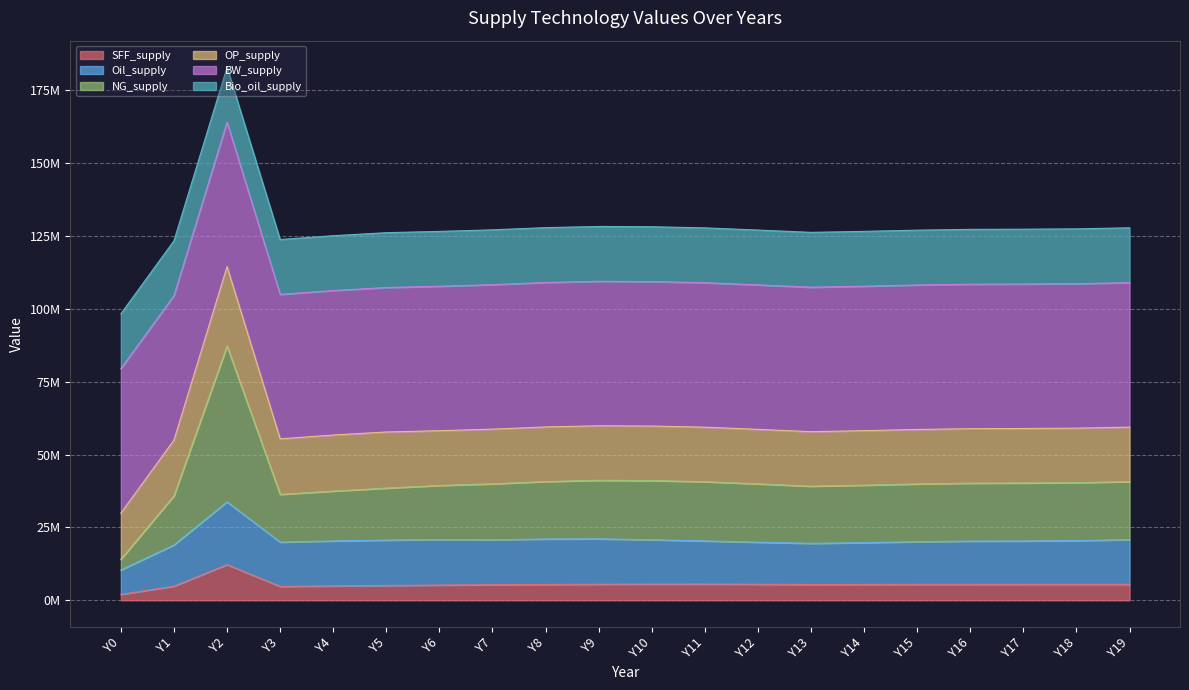

What are all the series names shown in the legend?

SFF_supply, Oil_supply, NG_supply, OP_supply, BW_supply, Bio_oil_supply